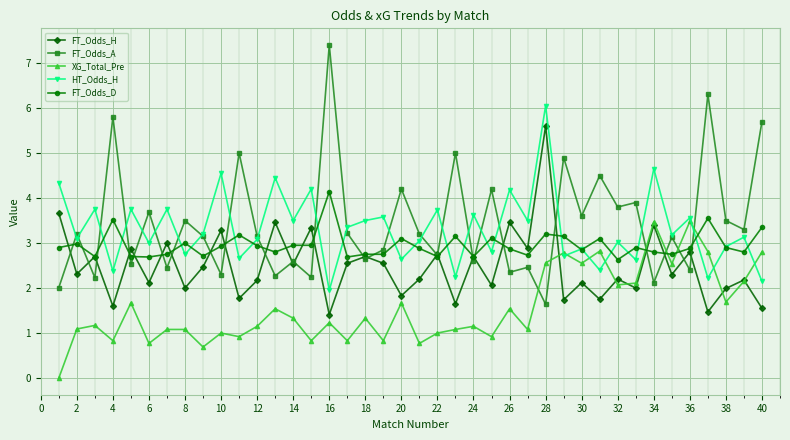

What is the sum of all FT_Odds_A values?

137.8